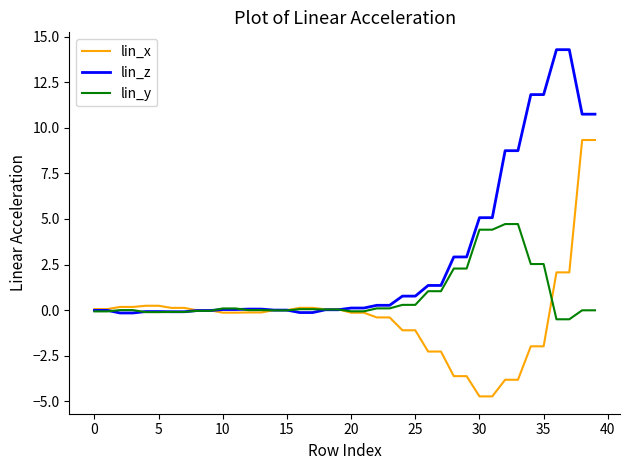

What is the highest value of the lin_x series?

9.3